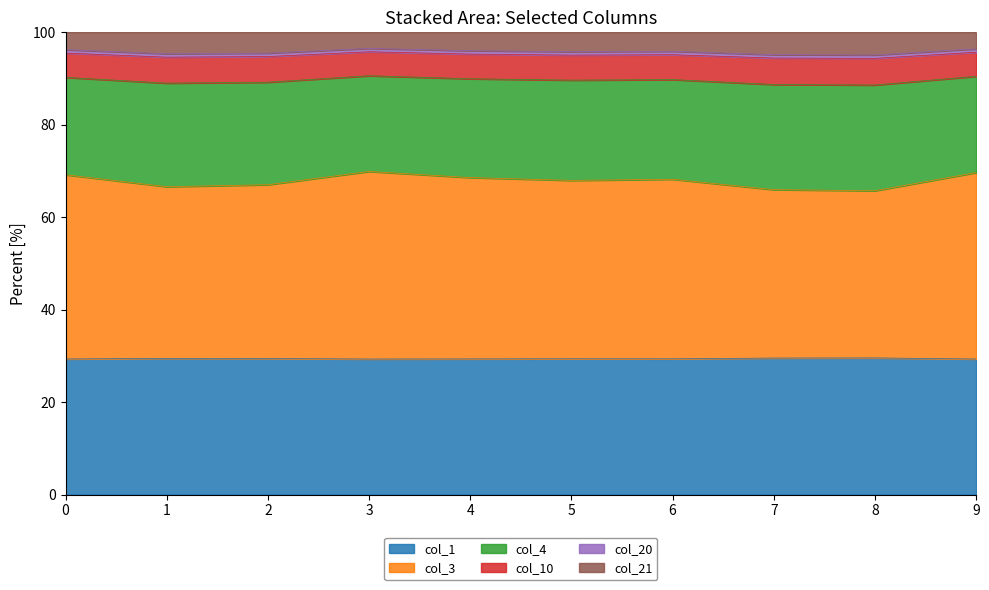

At which label is col_10 closest to 95?

8